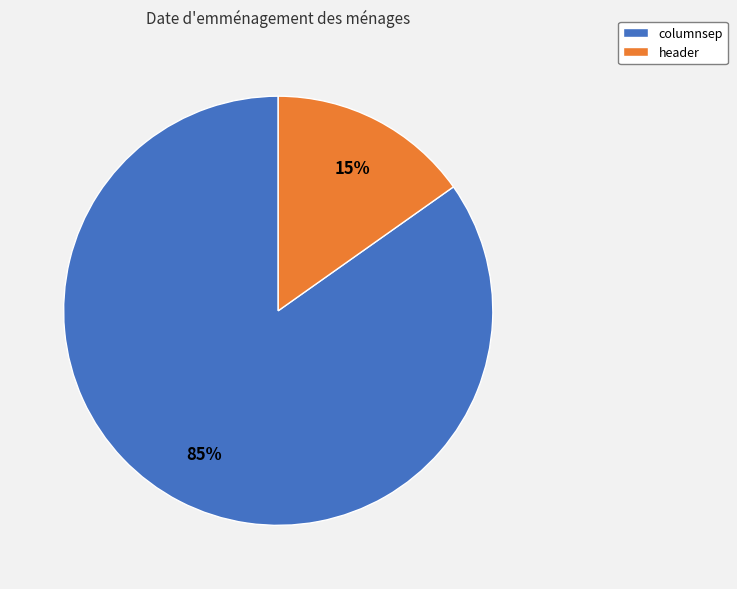

The columnsep slice represents 78% of the pie. True or false?

False